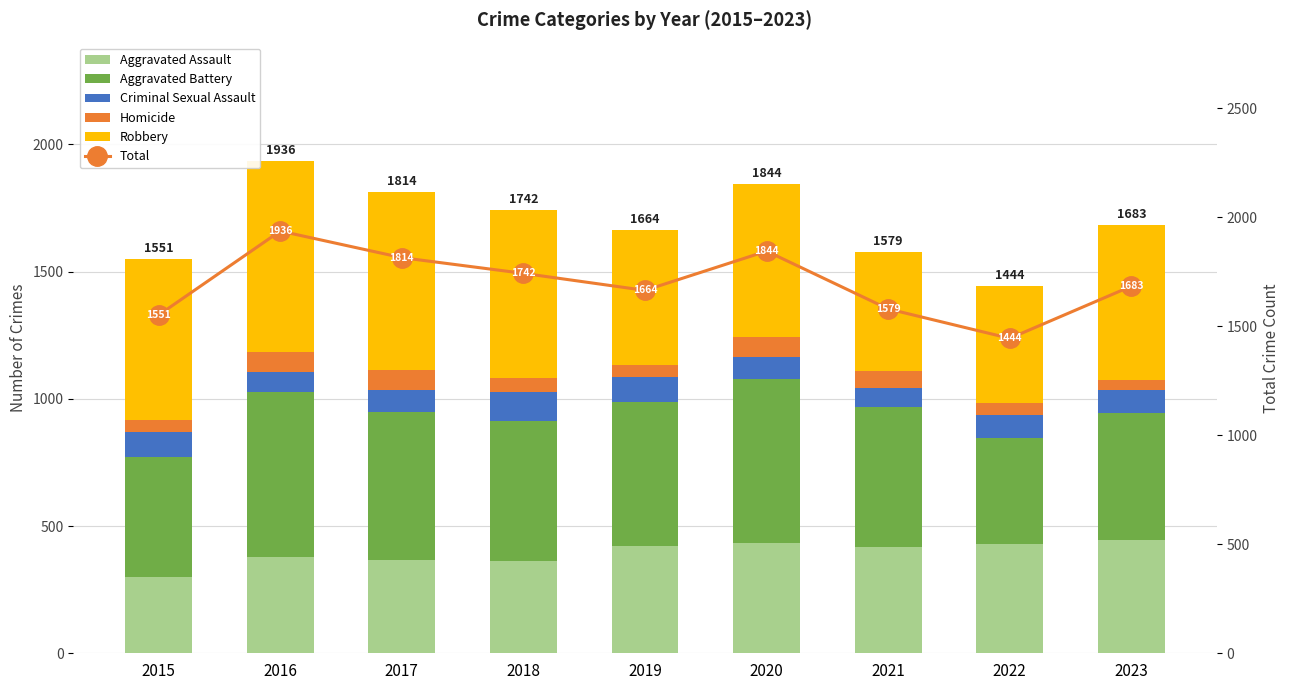

Reading right to left, extract all data points from this chart.

Aggravated Assault: 2023=446	2022=429	2021=418	2020=434	2019=420	2018=362	2017=367	2016=380	2015=300
Aggravated Battery: 2023=498	2022=418	2021=549	2020=645	2019=566	2018=551	2017=581	2016=647	2015=471
Criminal Sexual Assault: 2023=89	2022=90	2021=74	2020=86	2019=98	2018=115	2017=87	2016=78	2015=99
Homicide: 2023=42	2022=46	2021=67	2020=77	2019=50	2018=54	2017=78	2016=78	2015=45
Robbery: 2023=608	2022=461	2021=471	2020=602	2019=530	2018=660	2017=701	2016=753	2015=636
Total: 2023=1683	2022=1444	2021=1579	2020=1844	2019=1664	2018=1742	2017=1814	2016=1936	2015=1551